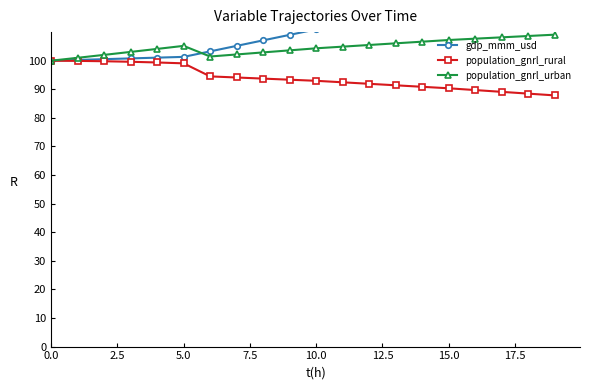

At how many categories does at least one series exceed 91?

20